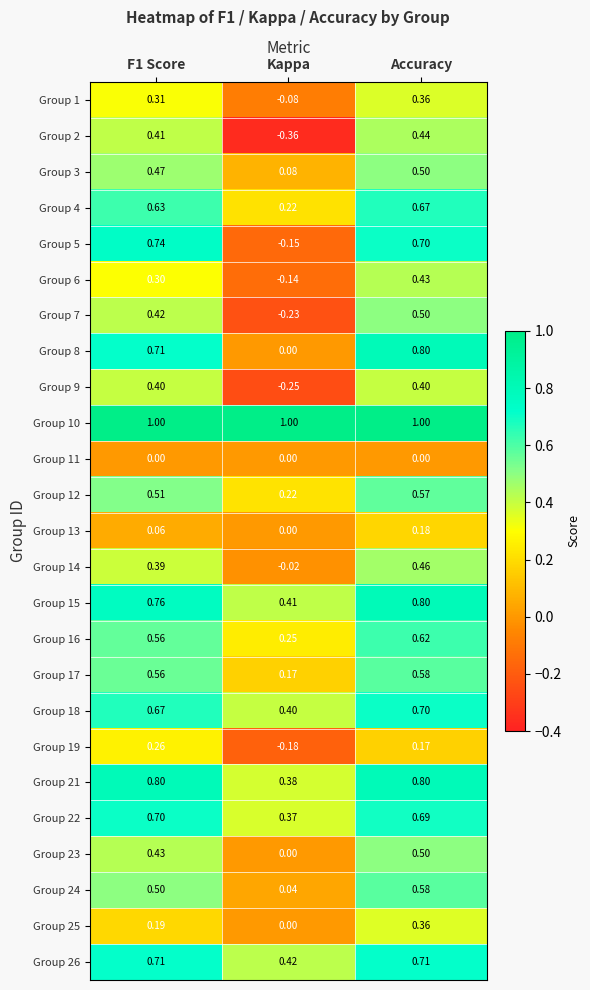

How many categories are shown in the chart?

3